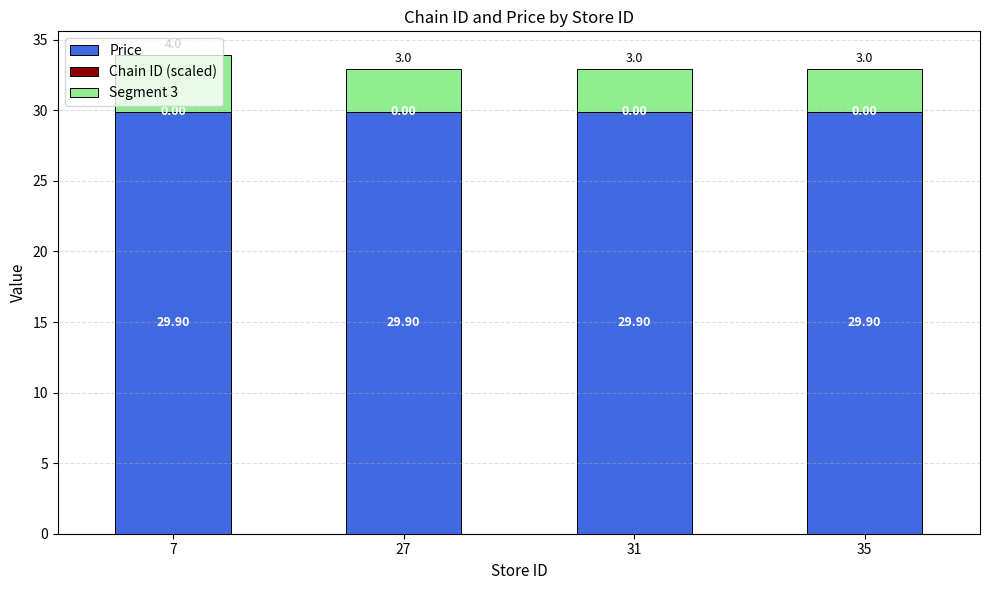

How many series are shown in this chart?

3